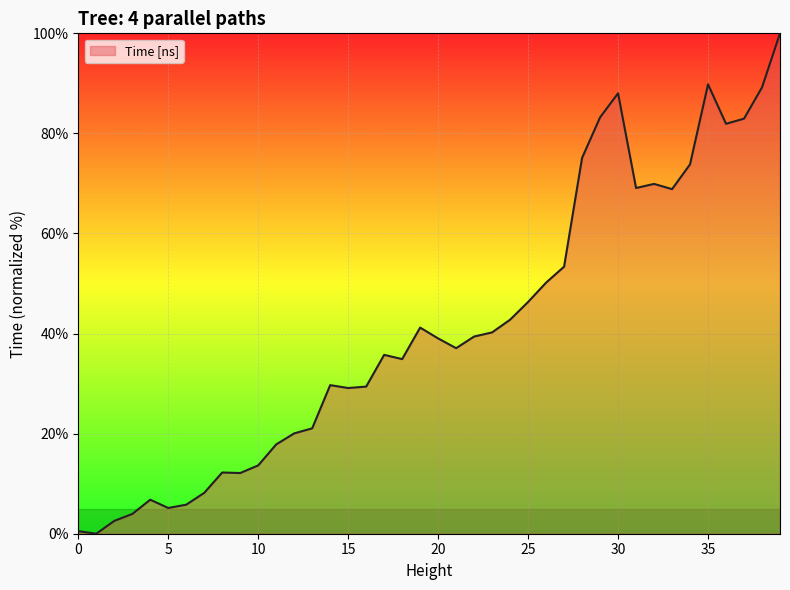

What is the difference between the maximum and minimum values?

100.0